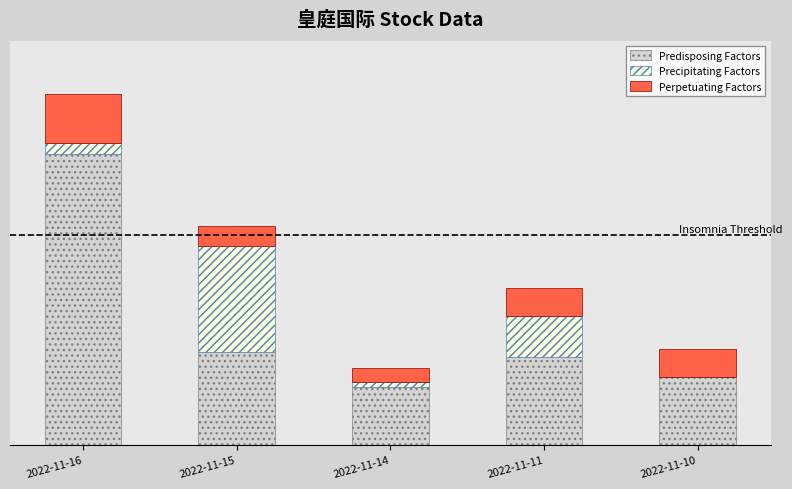

The Predisposing Factors series shows 4038 at 2022-11-11. True or false?

False